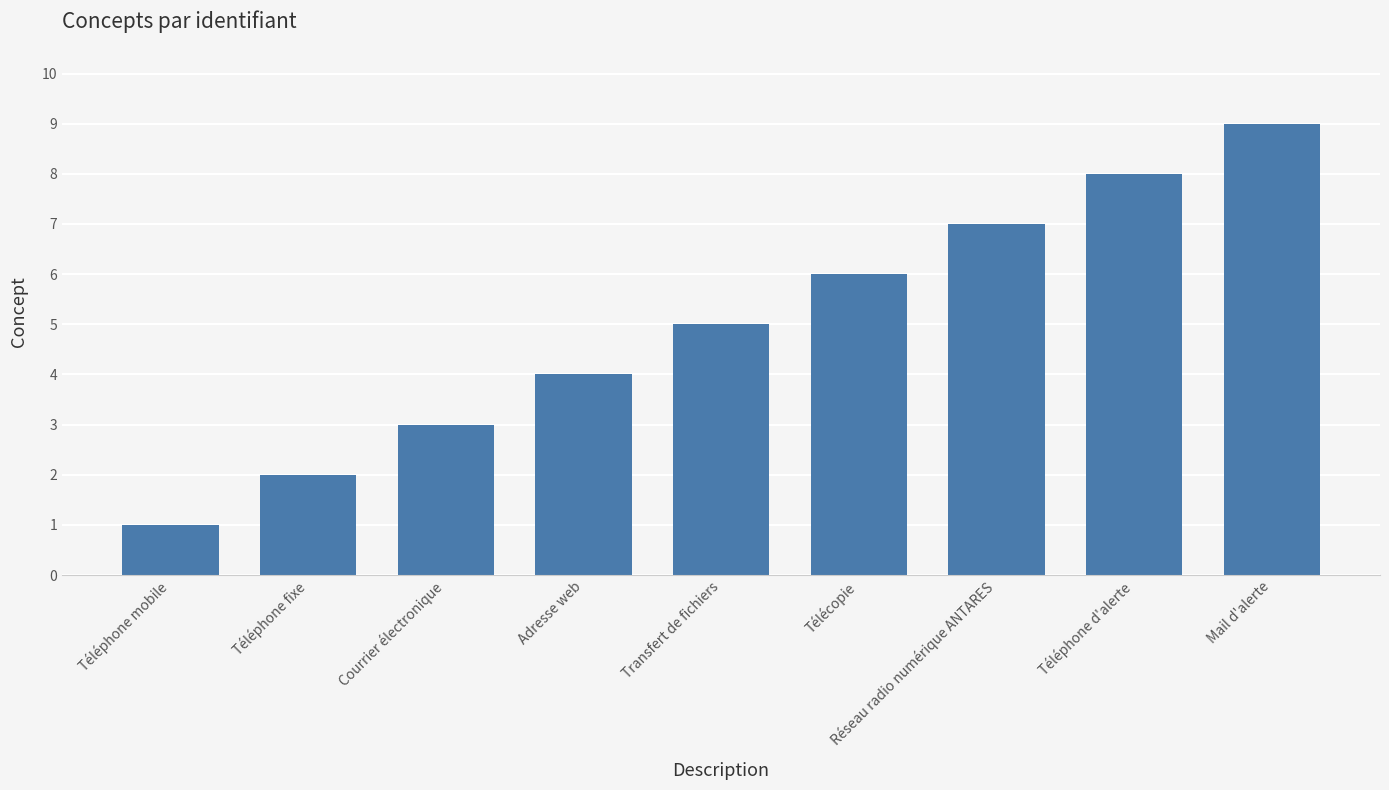

How many categories are shown in the chart?

9